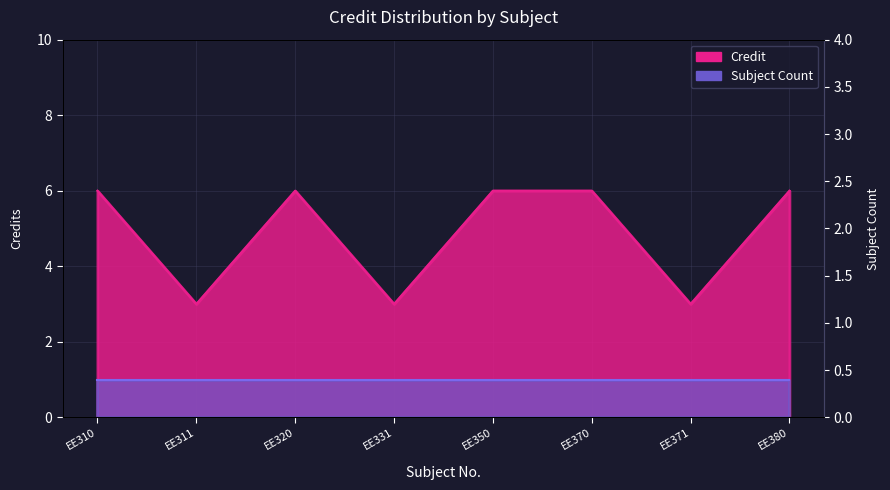

Approximately how many times larger is the value at EE320 compared to EE310?

1.0